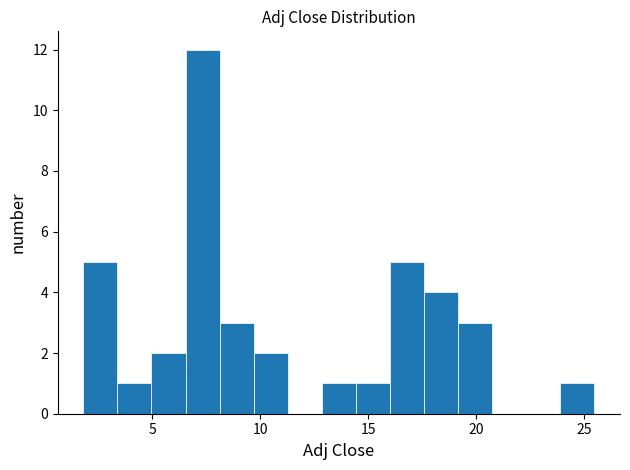

Read against the x-axis, roughly where is the centre of the tallest bar?

7.5